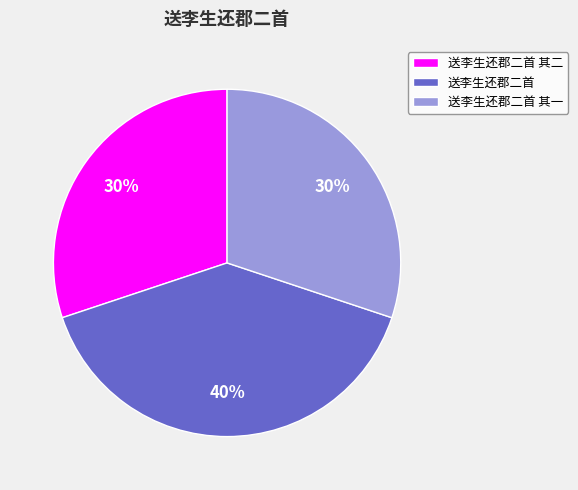

What is the ratio of the value at 送李生还郡二首 其一 to the value at 送李生还郡二首?

0.8